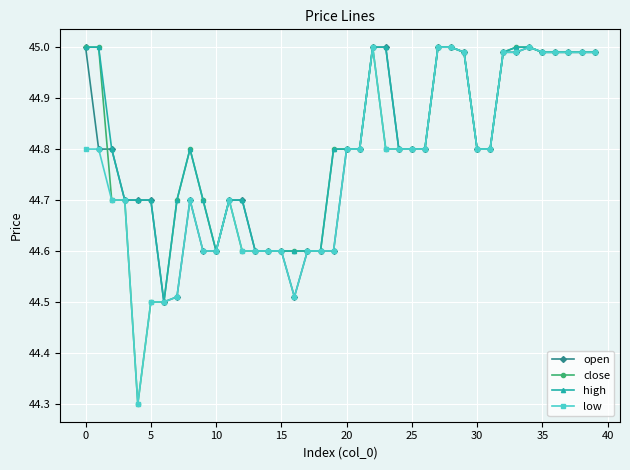

What is the difference between the maximum and second lowest values in the low series?

0.5